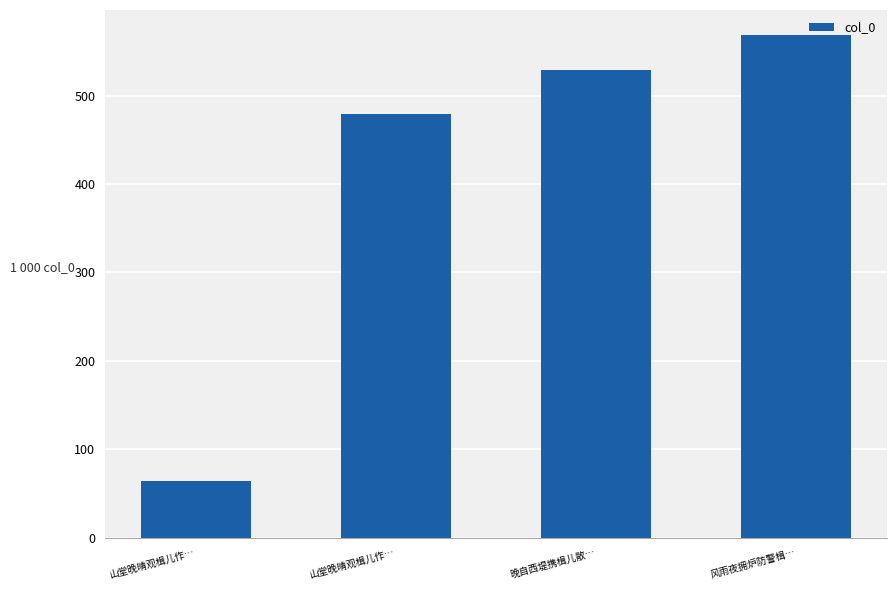

Between 风雨夜拥炉防警楫… and 晚自西堤携楫儿散…, which is larger?

风雨夜拥炉防警楫…